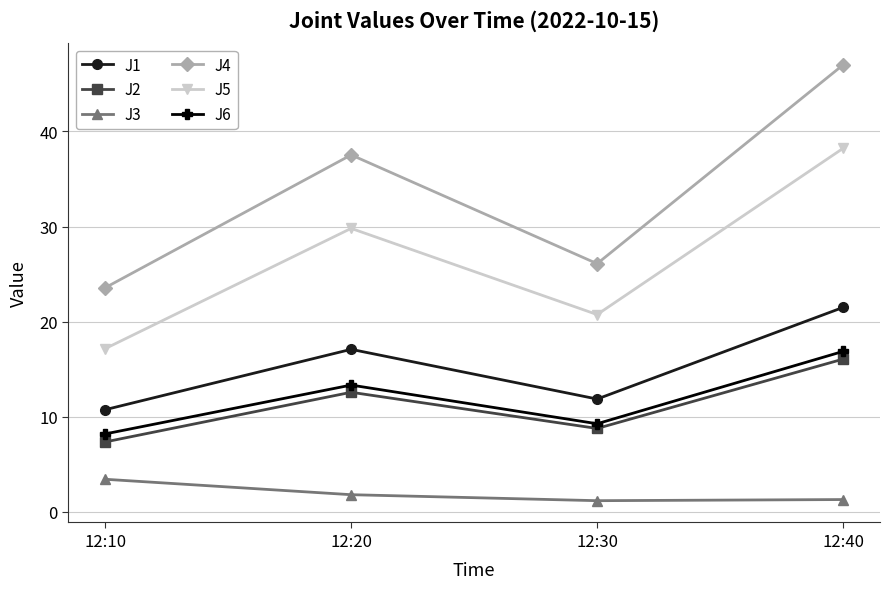

At which label does J2 reach its minimum?

12:10